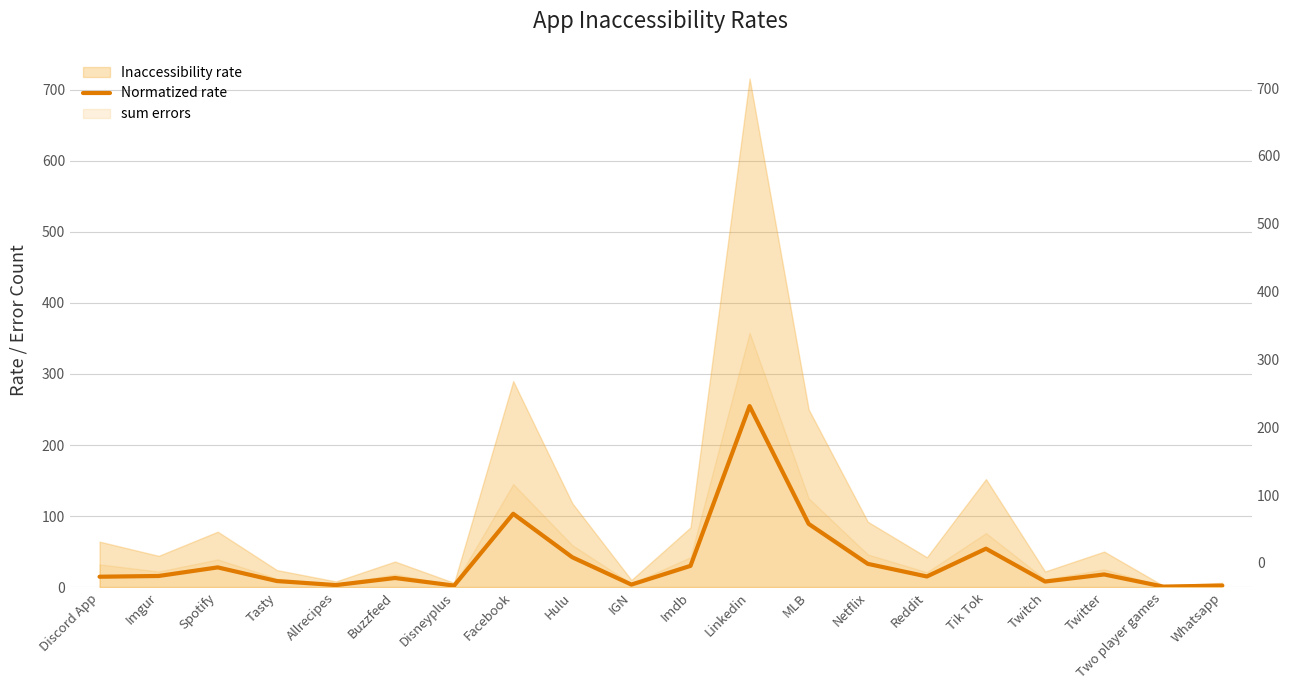

Read the value at Imdb.

29.9